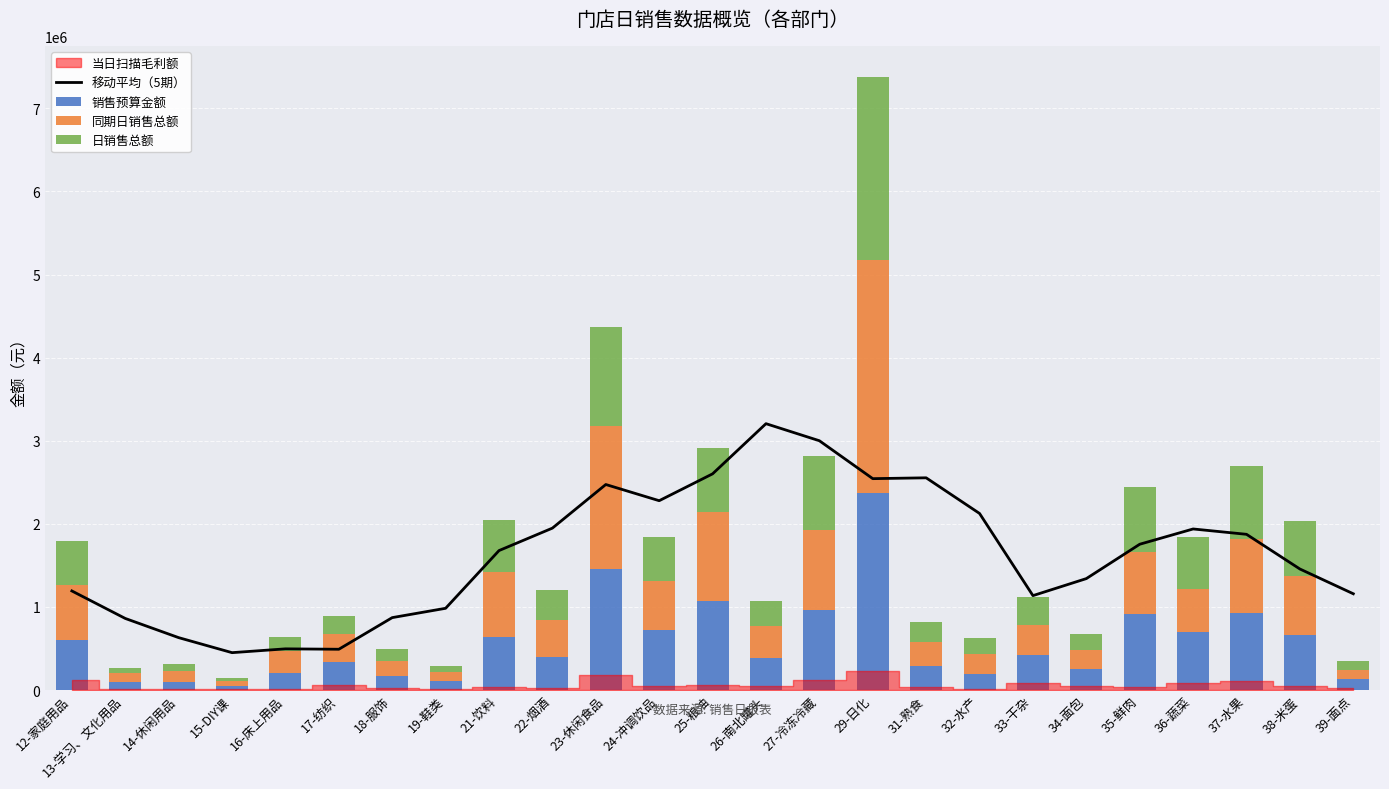

What is the difference between the maximum and minimum values in the 销售预算金额 series?

2316325.0